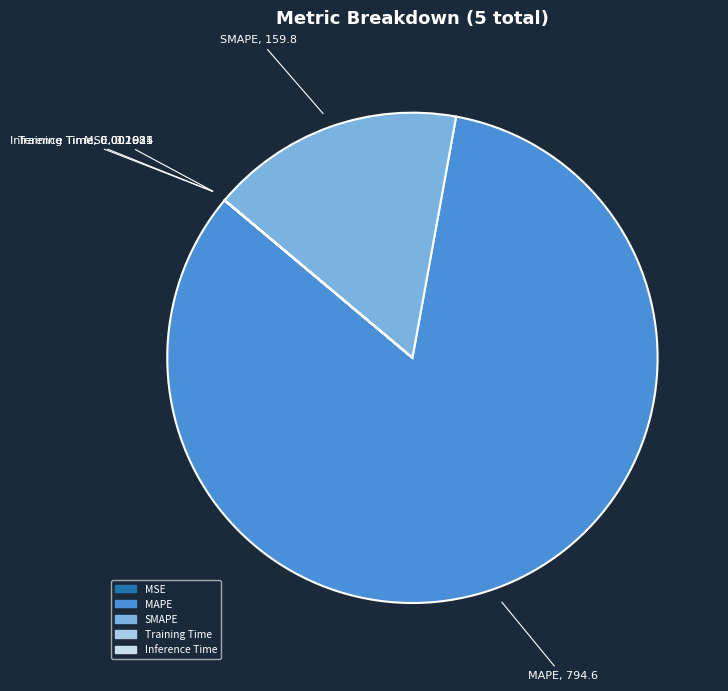

The SMAPE slice represents 17% of the pie. True or false?

True